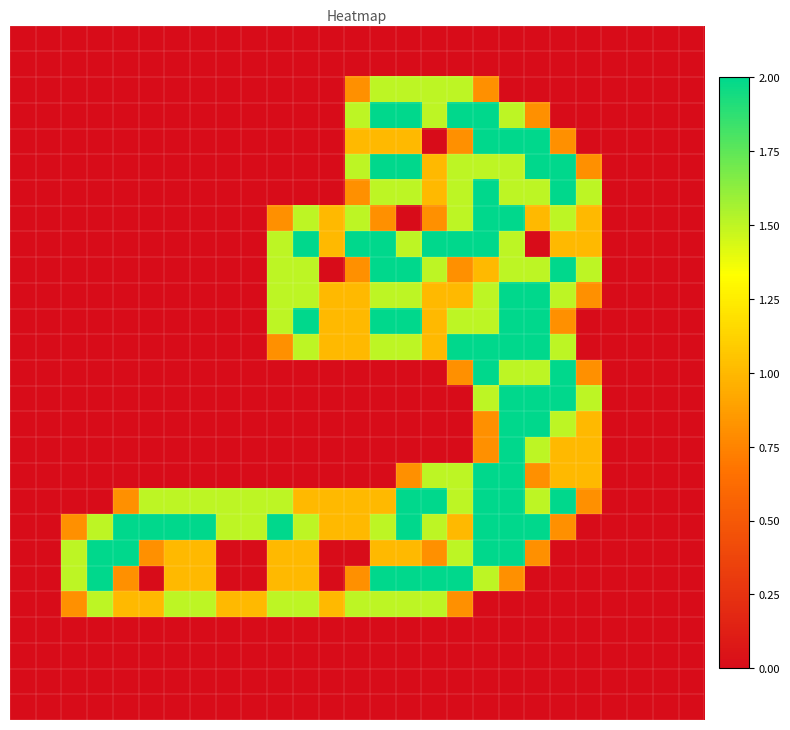

At which category is the sum across all series the highest?

19